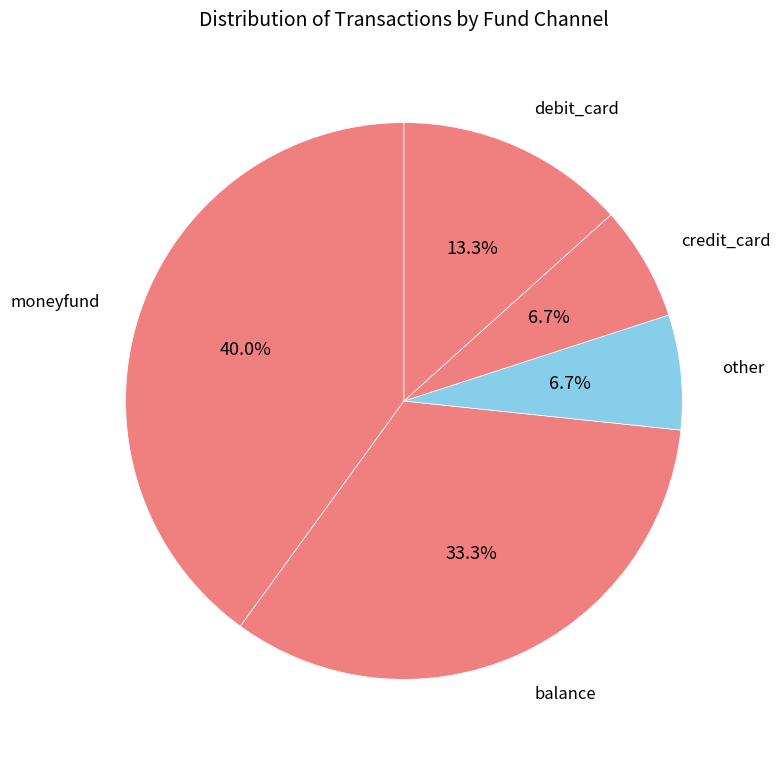

What is the largest slice in the pie chart?

moneyfund